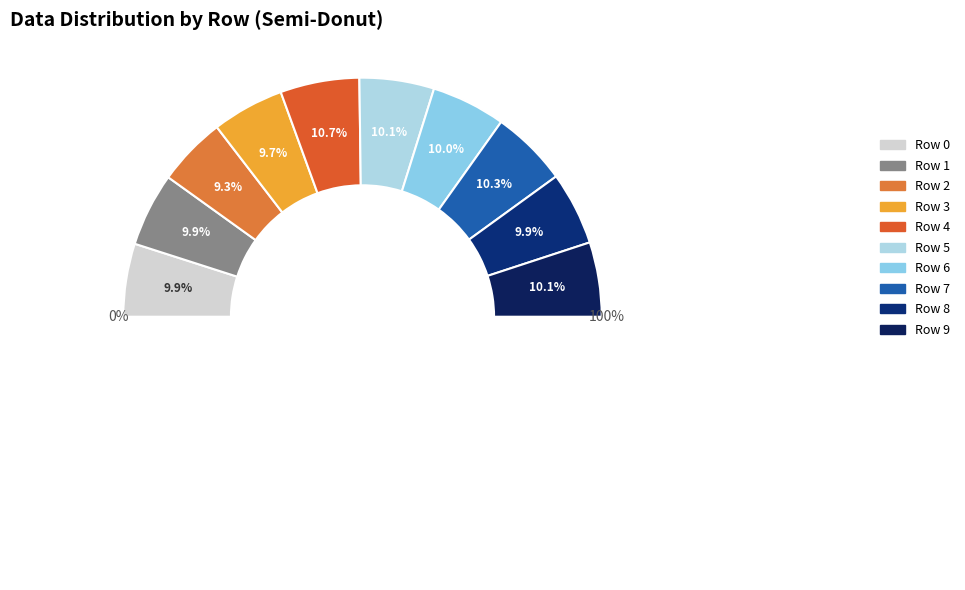

What percentage do Row 8 and Row 5 together represent?

20.0%